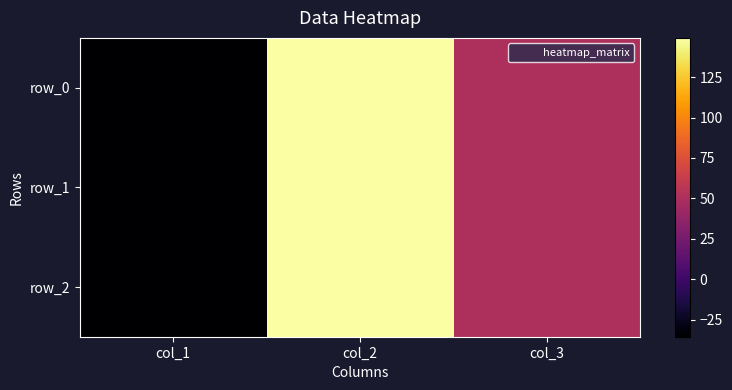

What is the difference between the maximum and minimum values in the row_2 series?

184.5